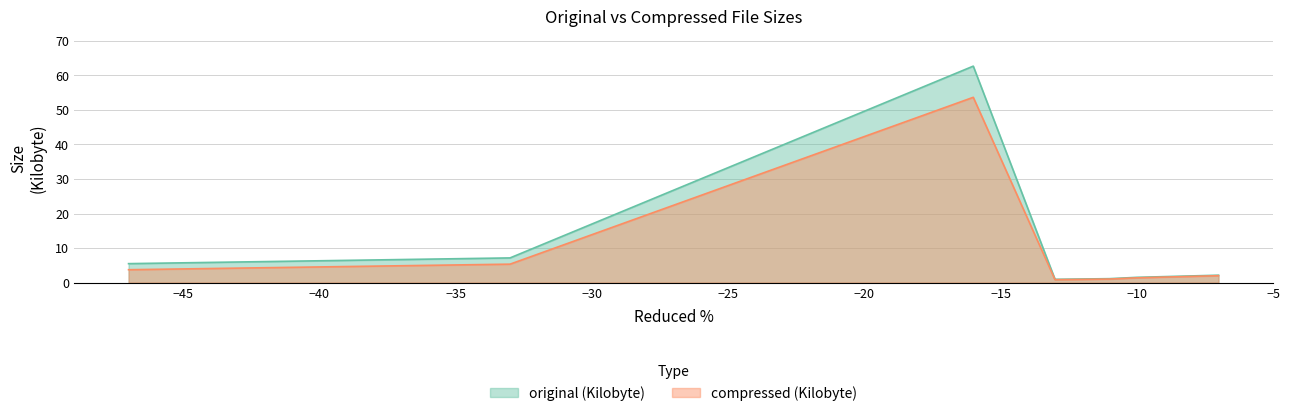

Which series has the widest spread of values?

original (Kilobyte)